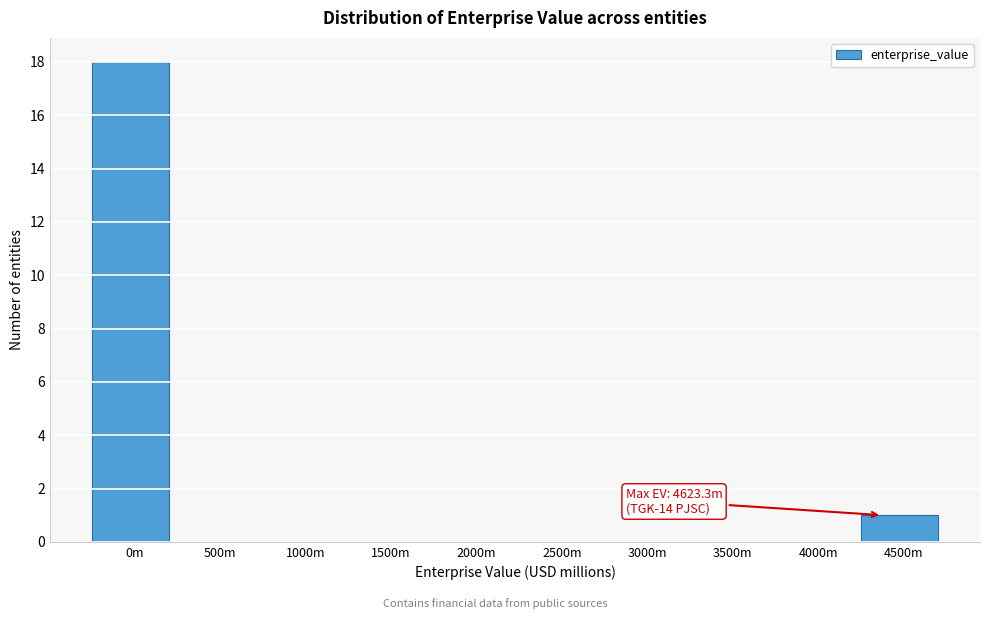

Reading right to left, what are all the values shown in this chart?

4500m=1	4000m=0	3500m=0	3000m=0	2500m=0	2000m=0	1500m=0	1000m=0	500m=0	0m=18